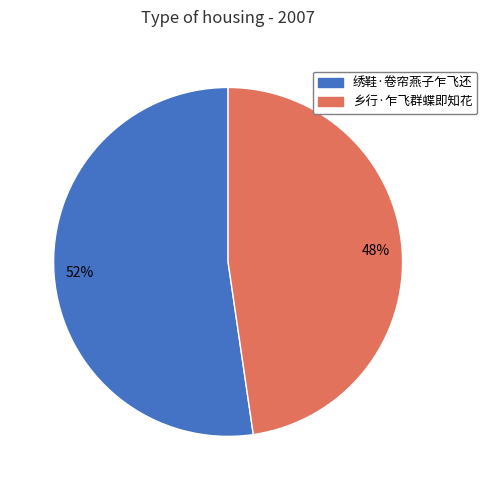

How many slices are in this pie chart?

2